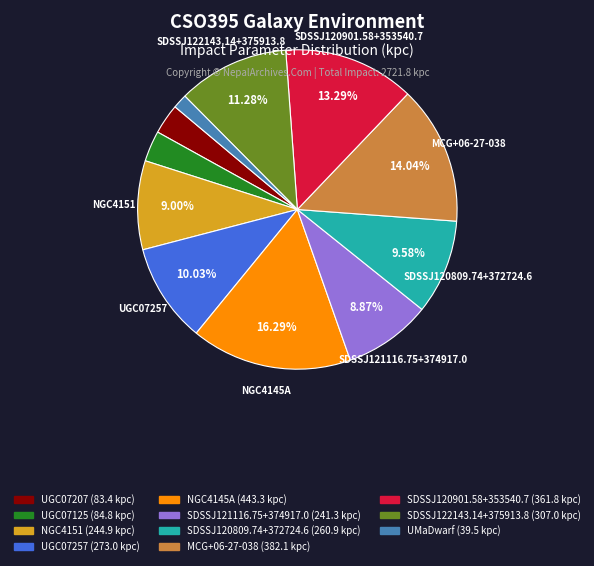

Between SDSSJ120901.58+353540.7 and MCG+06-27-038, which is larger?

MCG+06-27-038